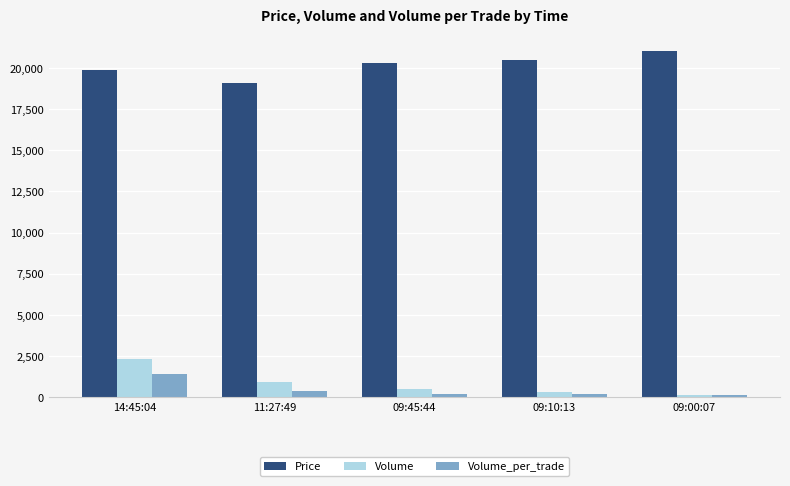

What is the difference between the highest and lowest values at 09:45:44?

20100